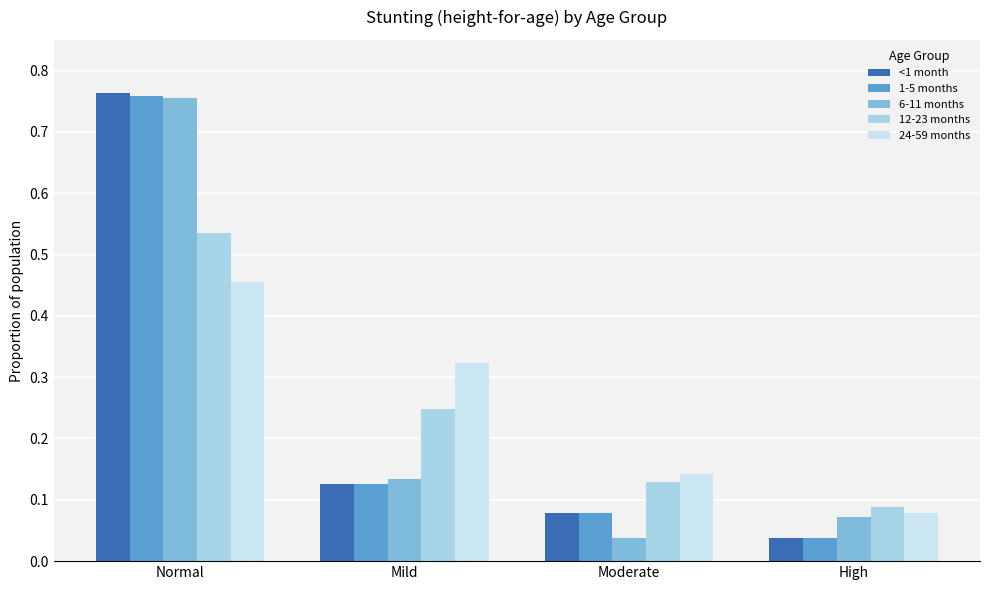

What is the label of the 3rd bar from the left?

Moderate